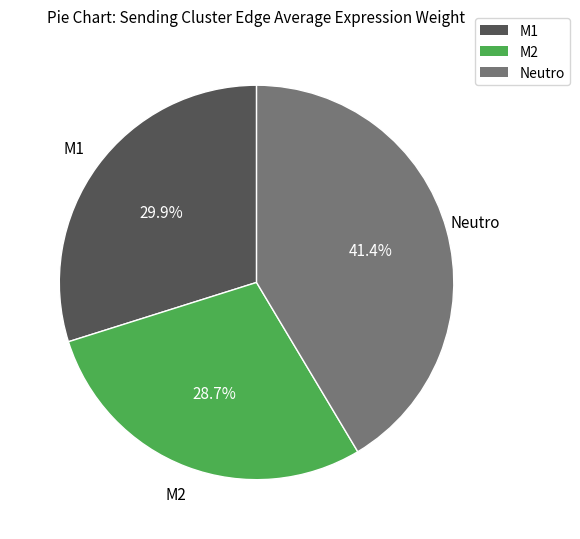

How many segments does this pie chart have?

3